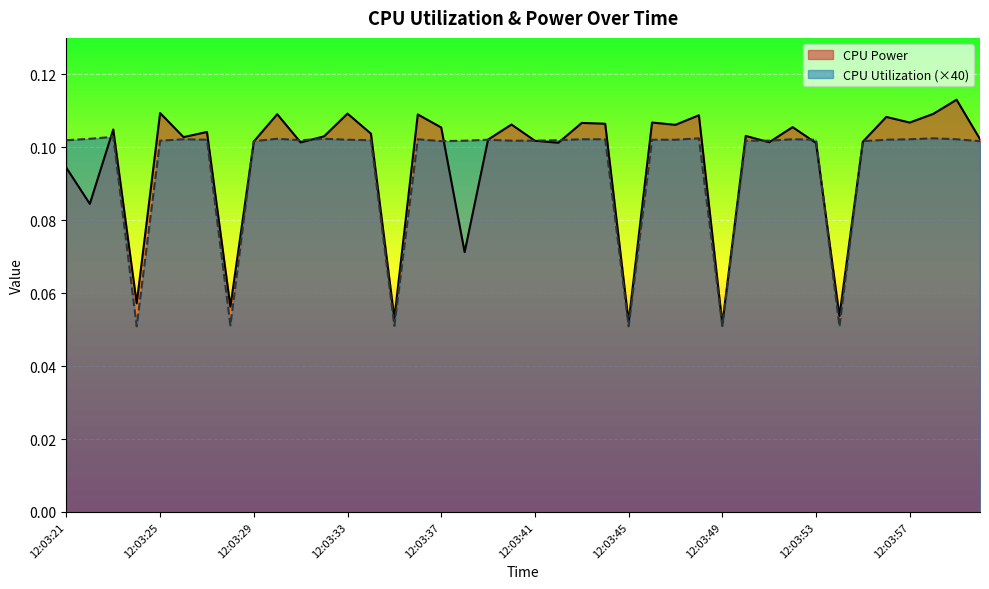

In CPU Utilization, how many points are lower than both neighbors (excluding endpoints)?

8